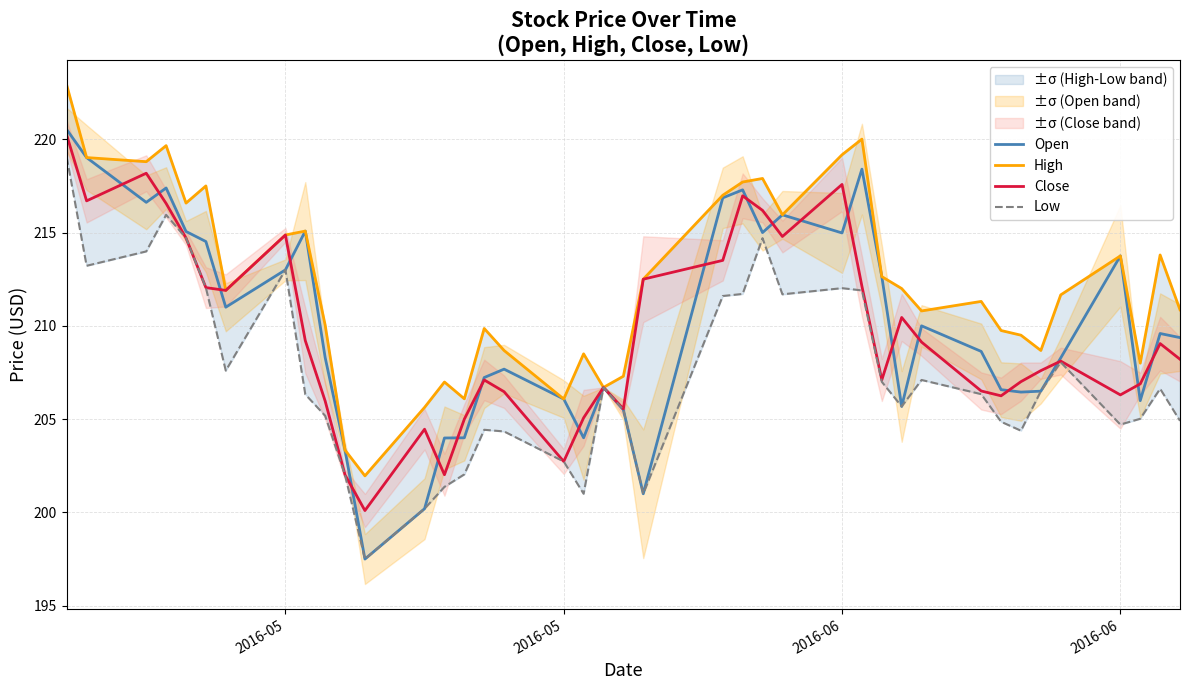

Which series changed the most between 2016-05 and 28?

Close